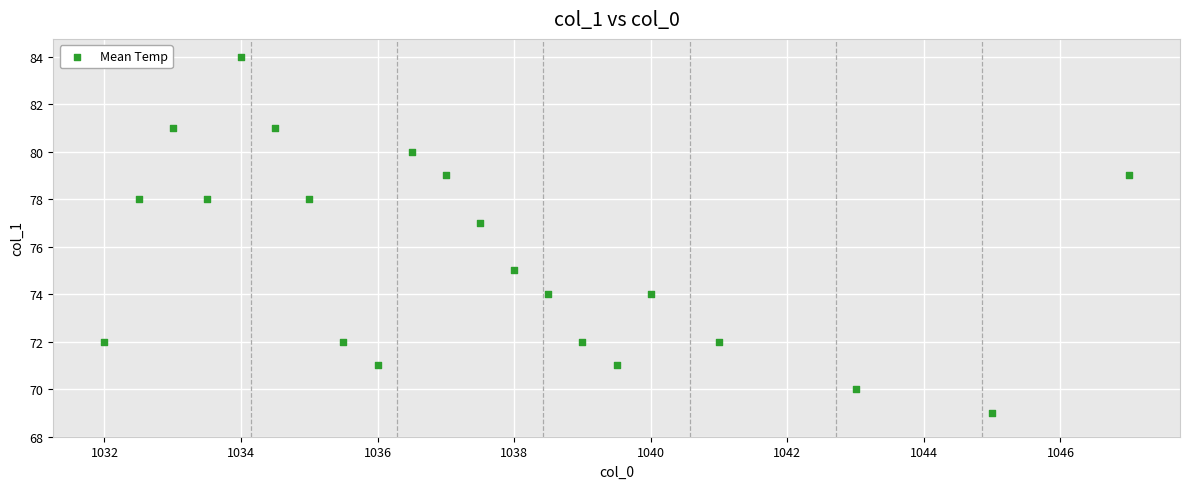

What is the range of Y values (max minus min)?

15